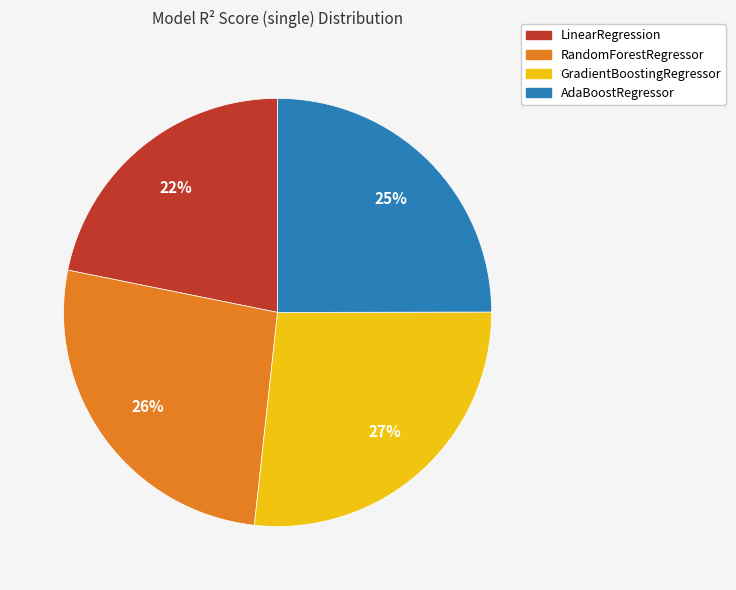

To the nearest percent, what percentage of the pie is AdaBoostRegressor?

25%